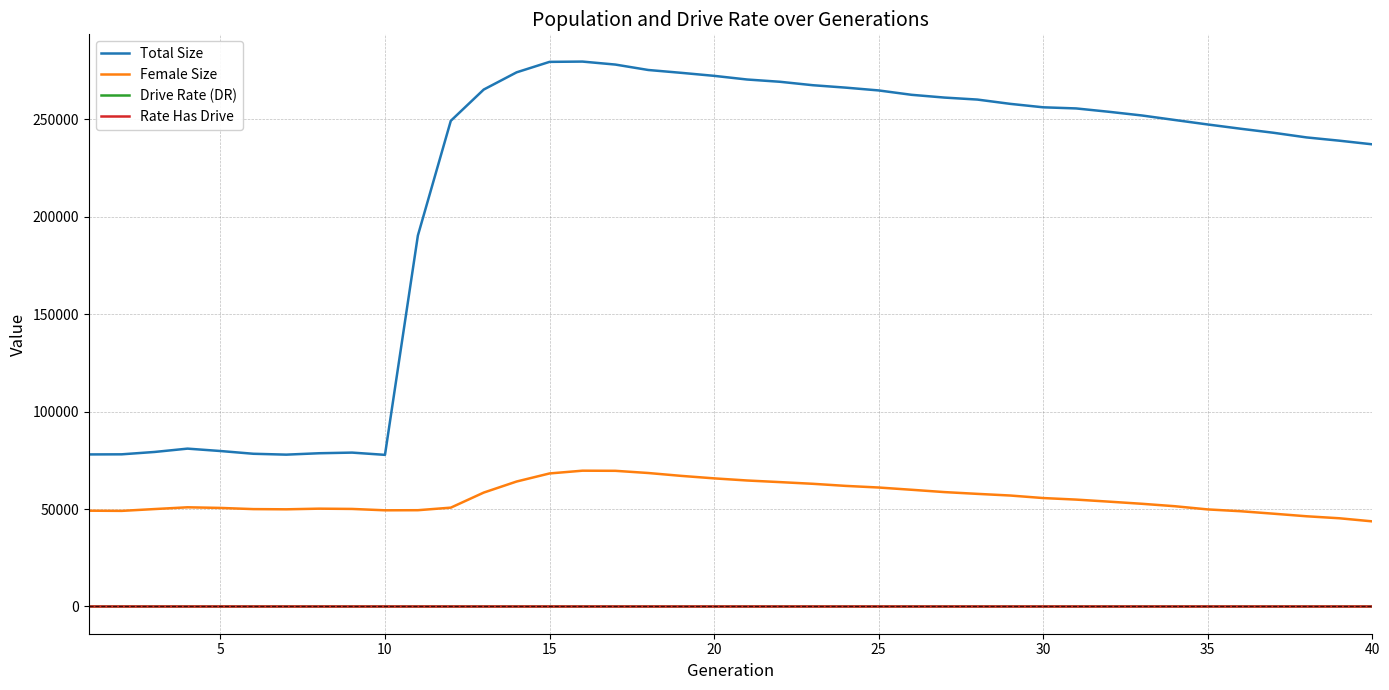

Does the chart display data point markers on the line(s)?

No